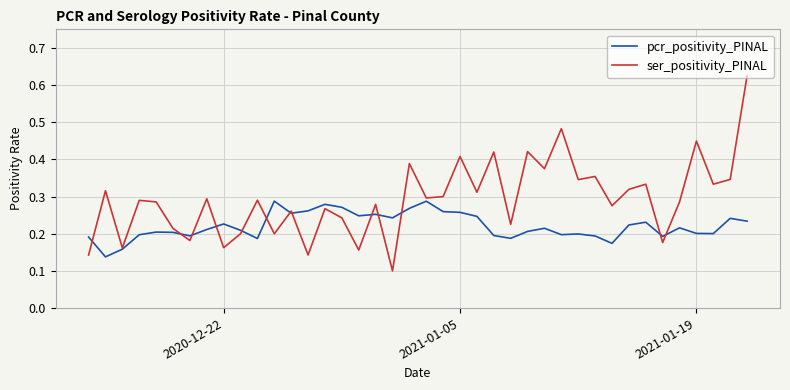

How many times do ser_positivity_PINAL and pcr_positivity_PINAL cross each other?

13